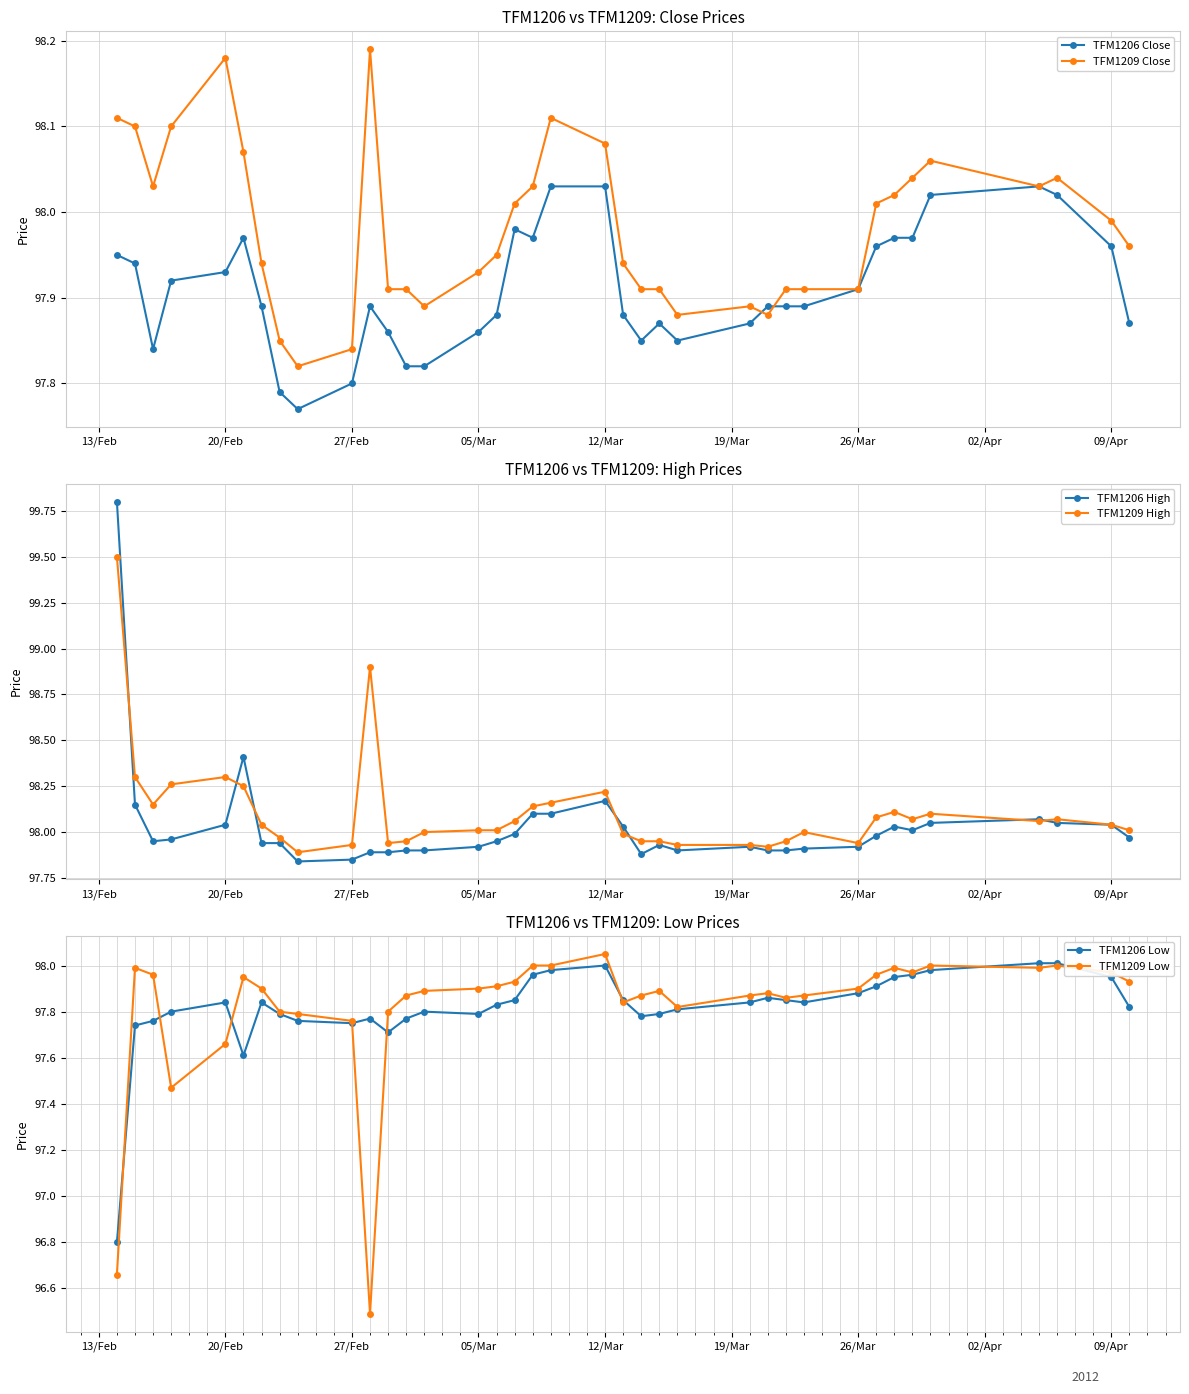

True or false: TFM1206 Close and TFM1206 High cross at least once.

False